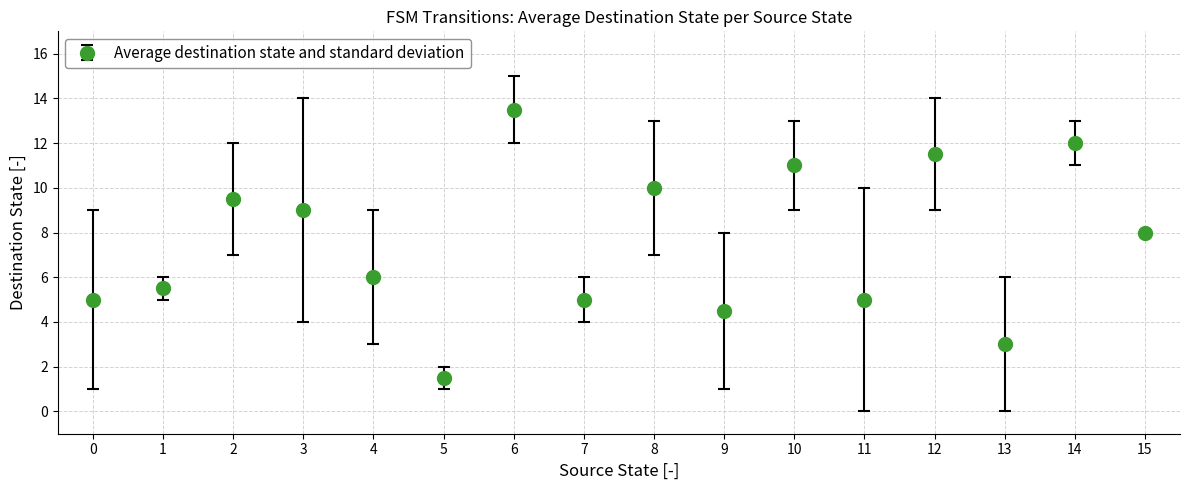

Approximately how many times larger is the value at 1 compared to 14?

0.5